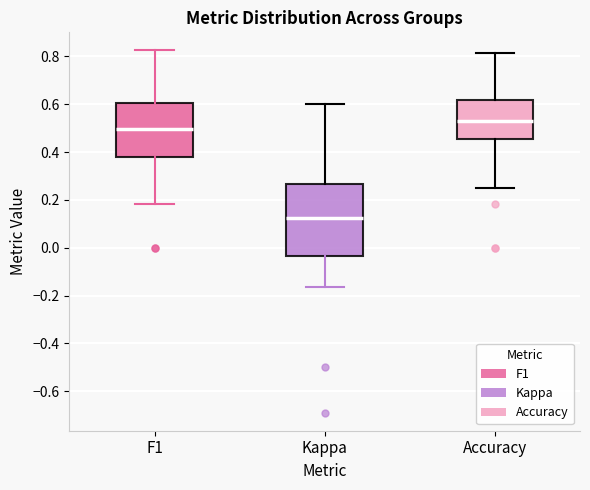

Which box has the lowest median line?

Kappa